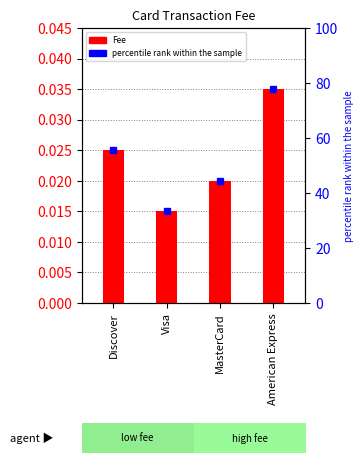

At which label is the value closest to 0?

Visa